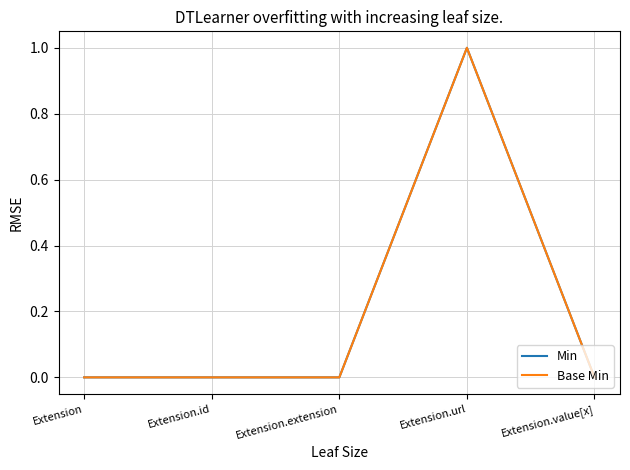

At which category is the sum across all series the highest?

Extension.url